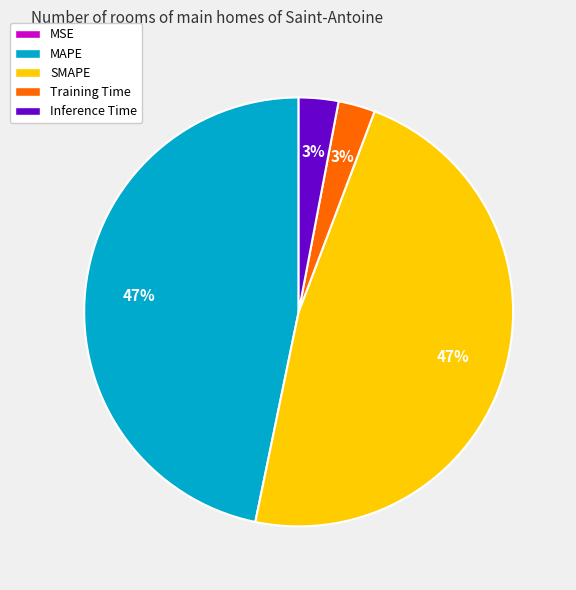

Does any single category account for the majority?

No